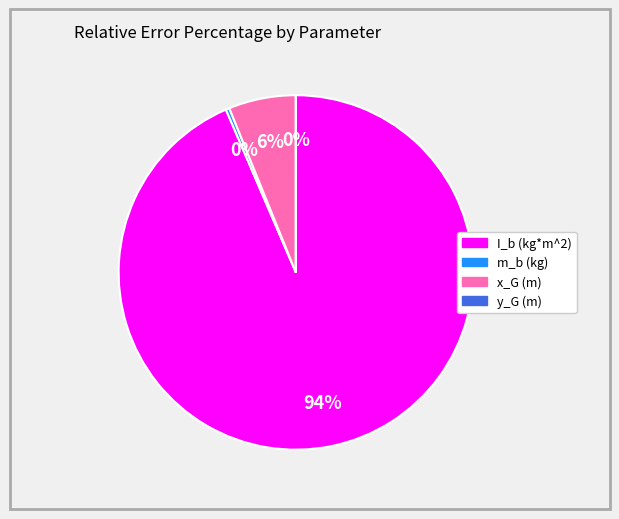

Between m_b (kg) and x_G (m), which is larger?

x_G (m)